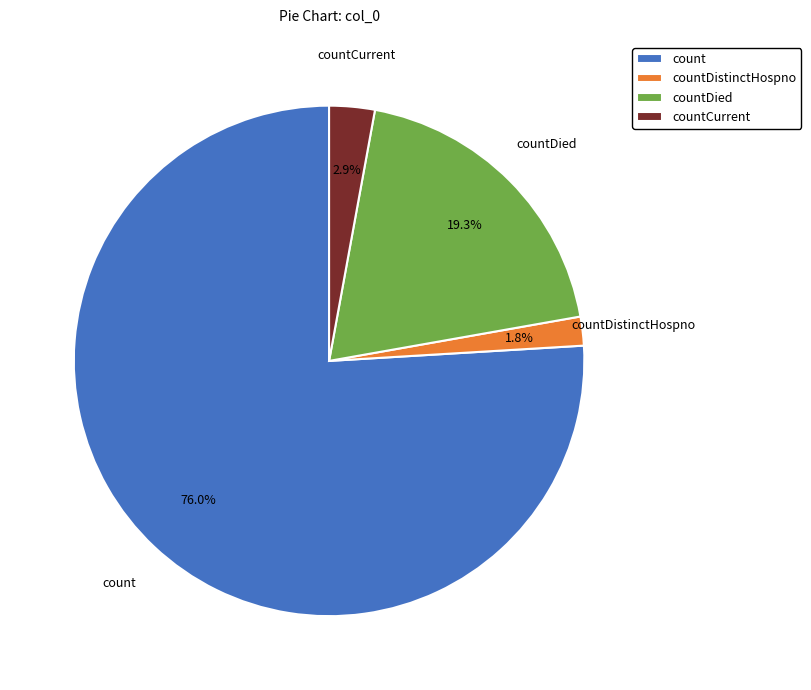

What is the largest slice in the pie chart?

count